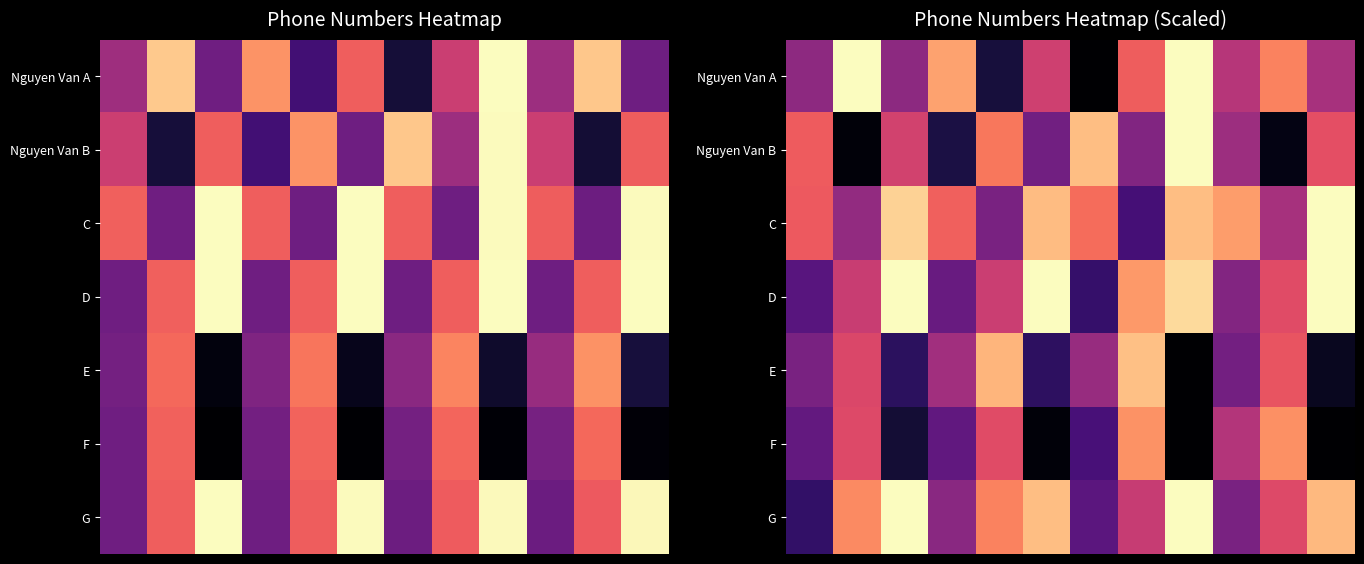

At which category is the sum across all series the highest?

8